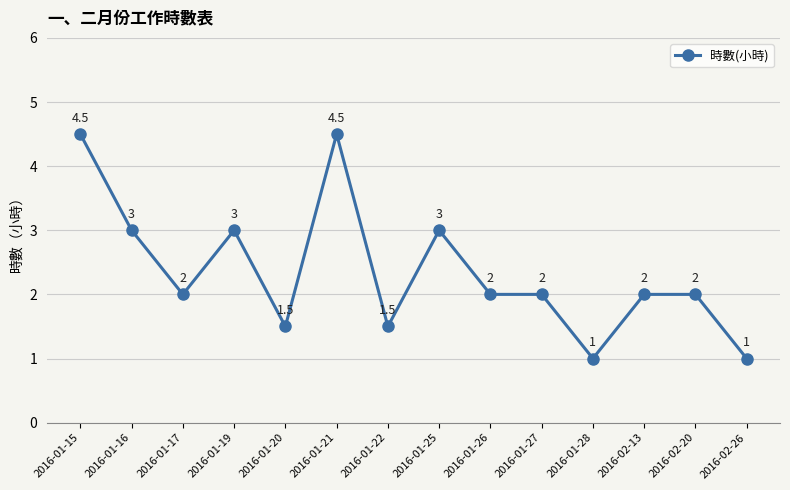

Reading left to right, what are all the values shown in this chart?

4.5	3.0	2.0	3.0	1.5	4.5	1.5	3.0	2.0	2.0	1.0	2.0	2.0	1.0